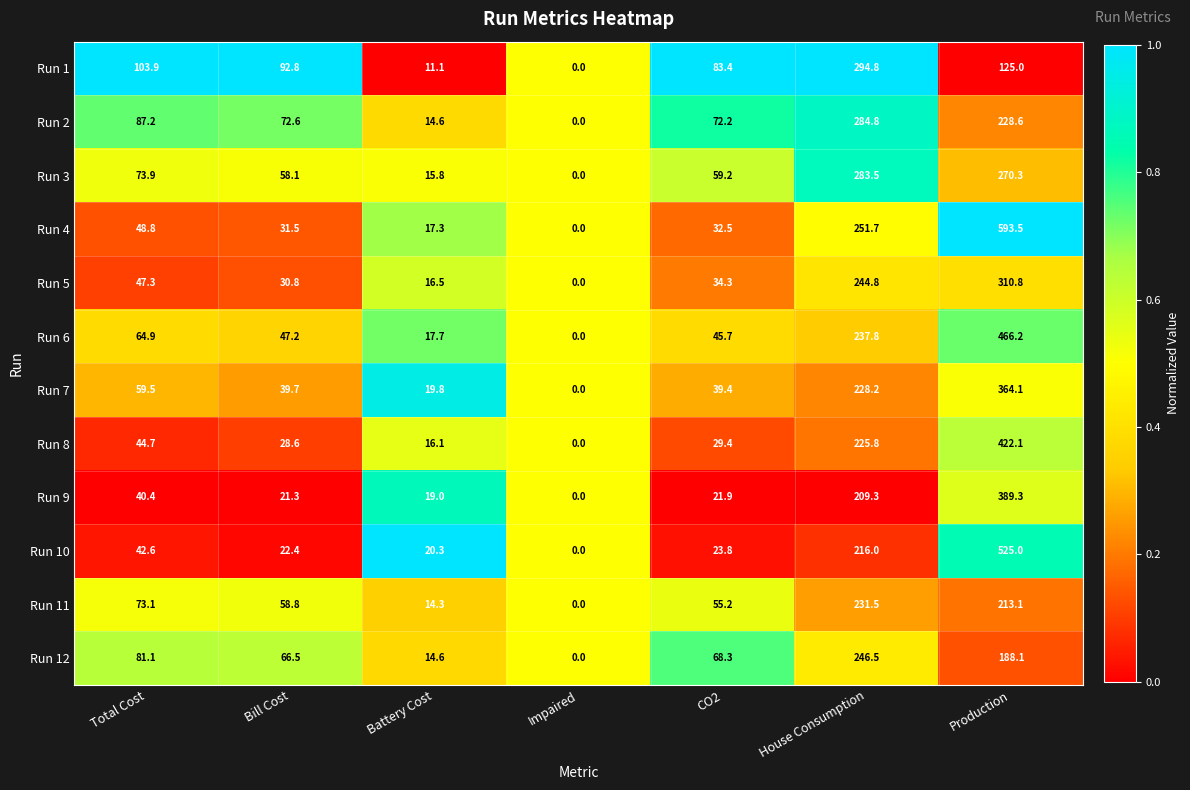

List the series in order of their peak value, lowest first.

Run 11, Run 12, Run 3, Run 2, Run 1, Run 5, Run 7, Run 9, Run 8, Run 6, Run 10, Run 4